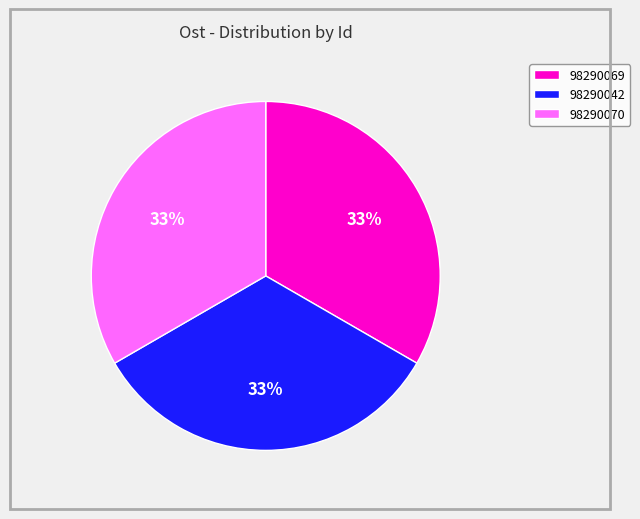

What is the ratio of the value at 98290042 to the value at 98290070?

1.0